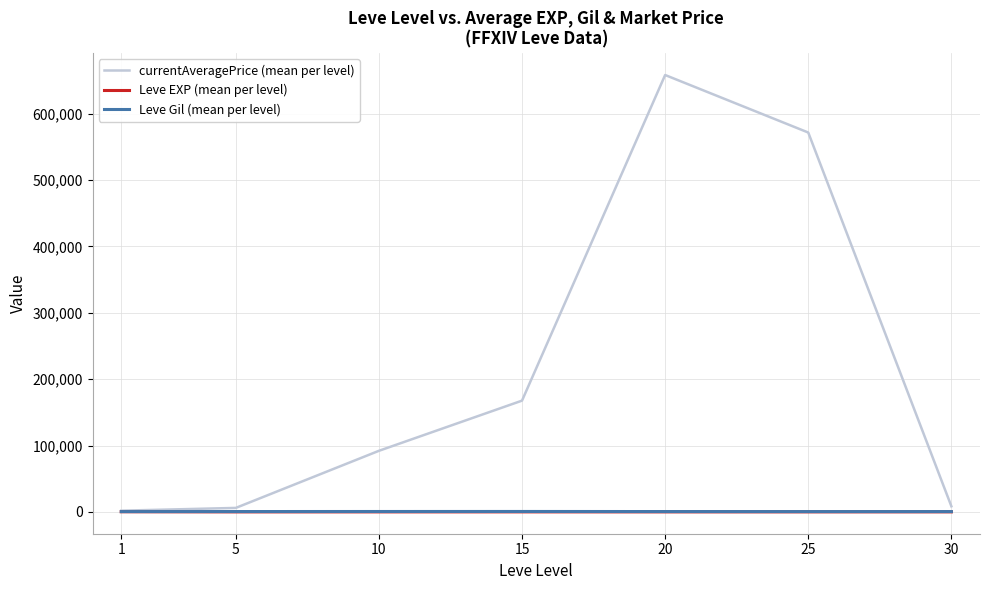

What is the difference between the maximum and minimum values in the Leve EXP (mean per level) series?

207.0